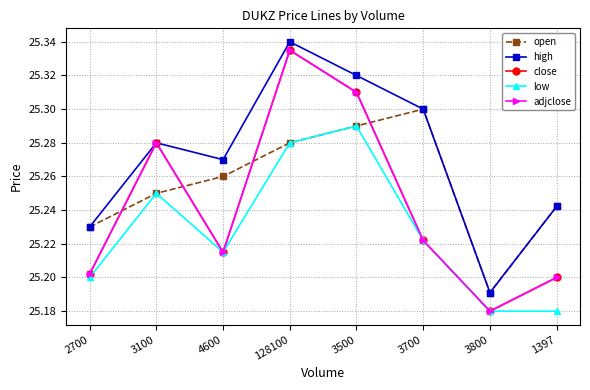

What is the difference between the second highest and second lowest values in the open series?

0.1